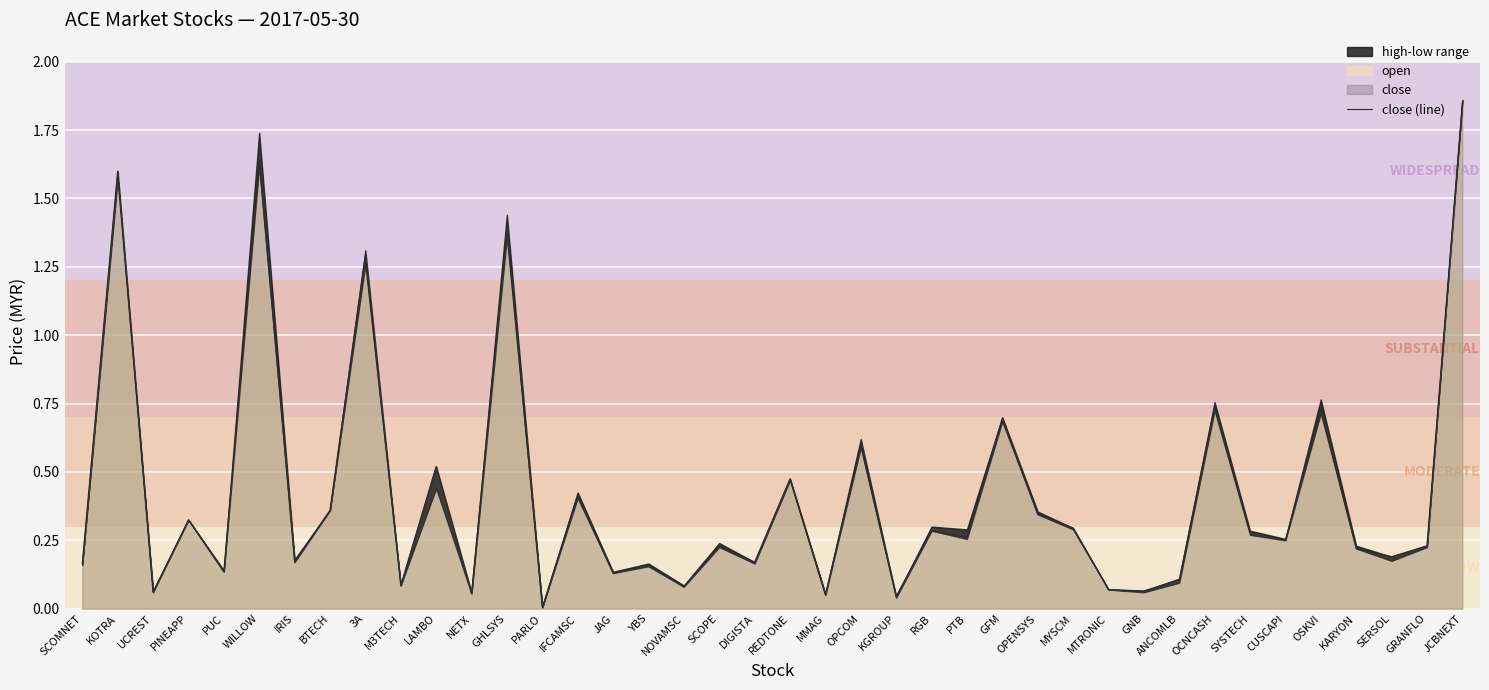

What is the label of the 15th point from the left?

IFCAMSC